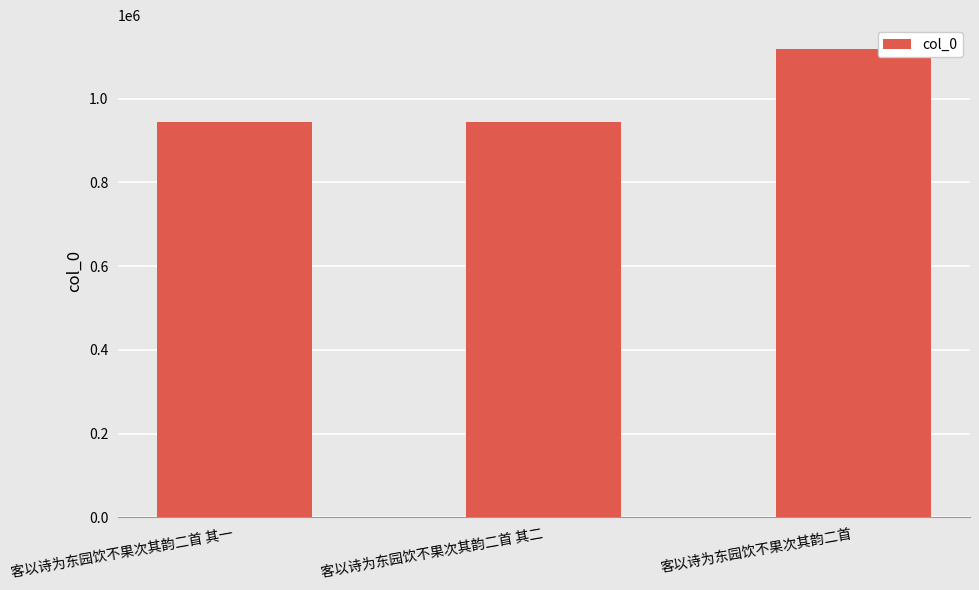

Which label corresponds to the largest value in the chart?

客以诗为东园饮不果次其韵二首